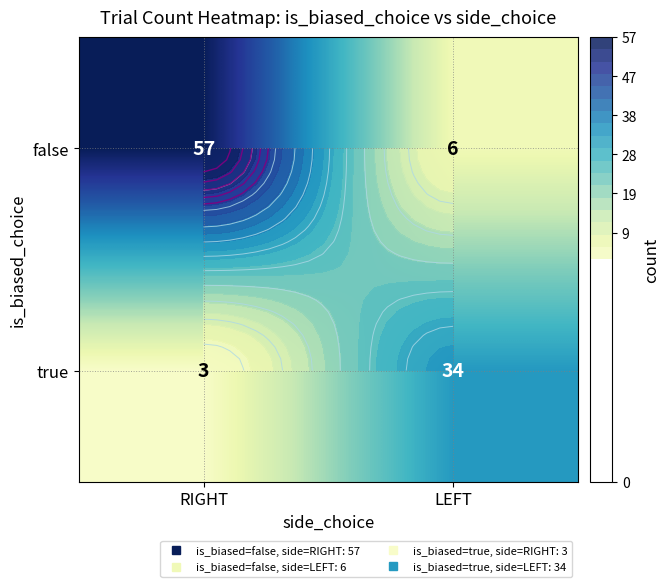

Where is false nearest to the value 31?

LEFT